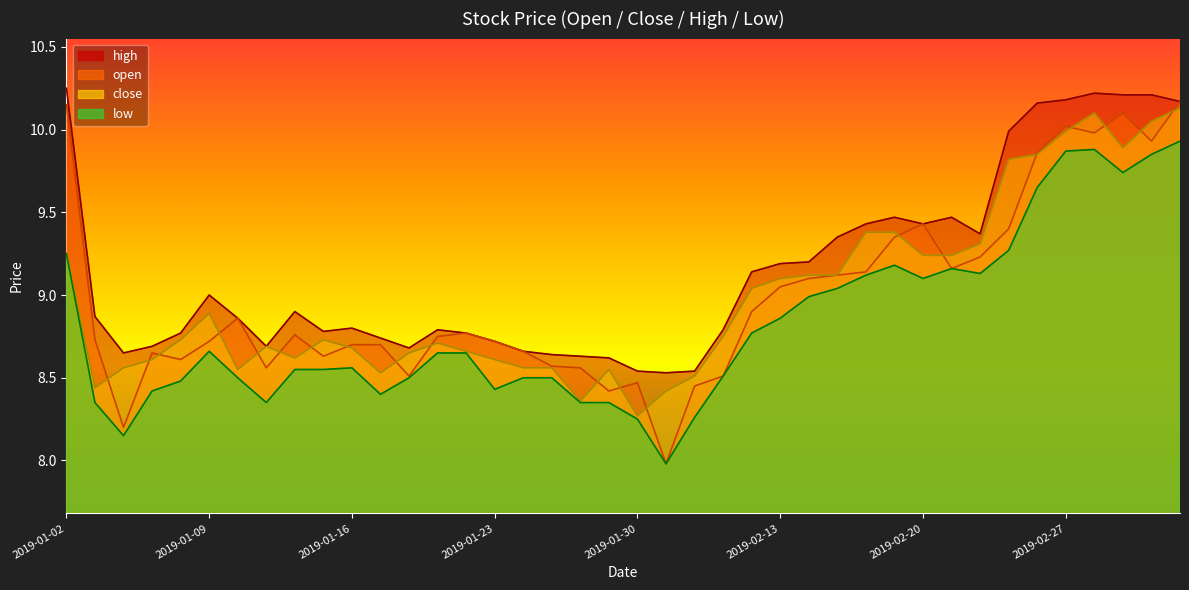

Rank the categories by close value from lowest to highest.

2019-01-30, 2019-01-28, 2019-01-31, 2019-01-03, 2019-02-01, 2019-01-17, 2019-01-10, 2019-01-29, 2019-01-04, 2019-01-24, 2019-01-25, 2019-01-07, 2019-01-23, 2019-01-14, 2019-01-18, 2019-01-22, 2019-01-16, 2019-01-11, 2019-01-21, 2019-01-08, 2019-01-15, 2019-02-11, 2019-01-09, 2019-02-12, 2019-02-13, 2019-02-14, 2019-02-15, 2019-02-20, 2019-02-21, 2019-01-02, 2019-02-22, 2019-02-18, 2019-02-19, 2019-02-25, 2019-02-26, 2019-03-01, 2019-02-27, 2019-03-04, 2019-02-28, 2019-03-05